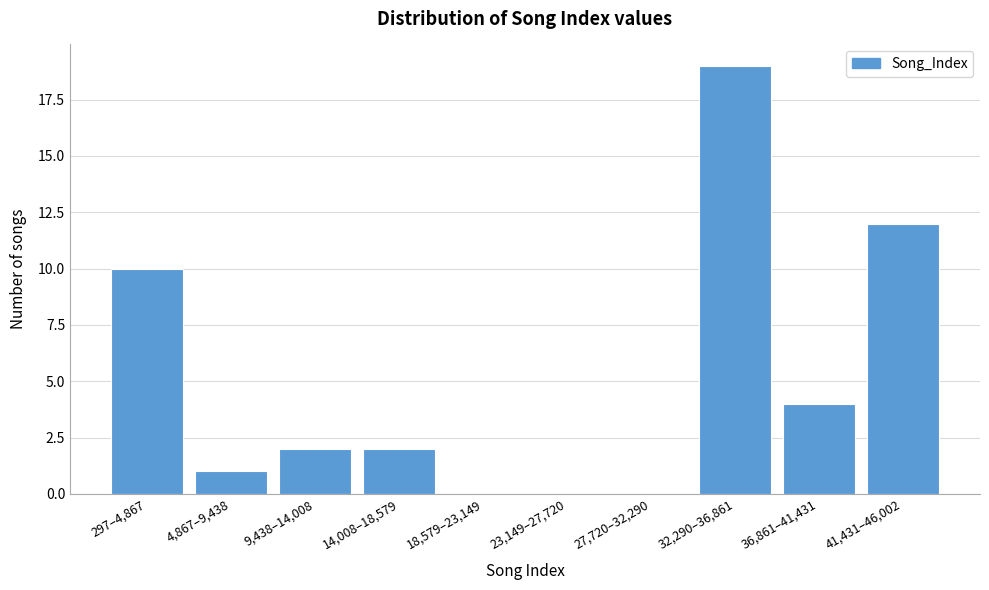

Reading left to right, what are all the values shown in this chart?

297–4,867=10	4,867–9,438=1	9,438–14,008=2	14,008–18,579=2	18,579–23,149=0	23,149–27,720=0	27,720–32,290=0	32,290–36,861=19	36,861–41,431=4	41,431–46,002=12